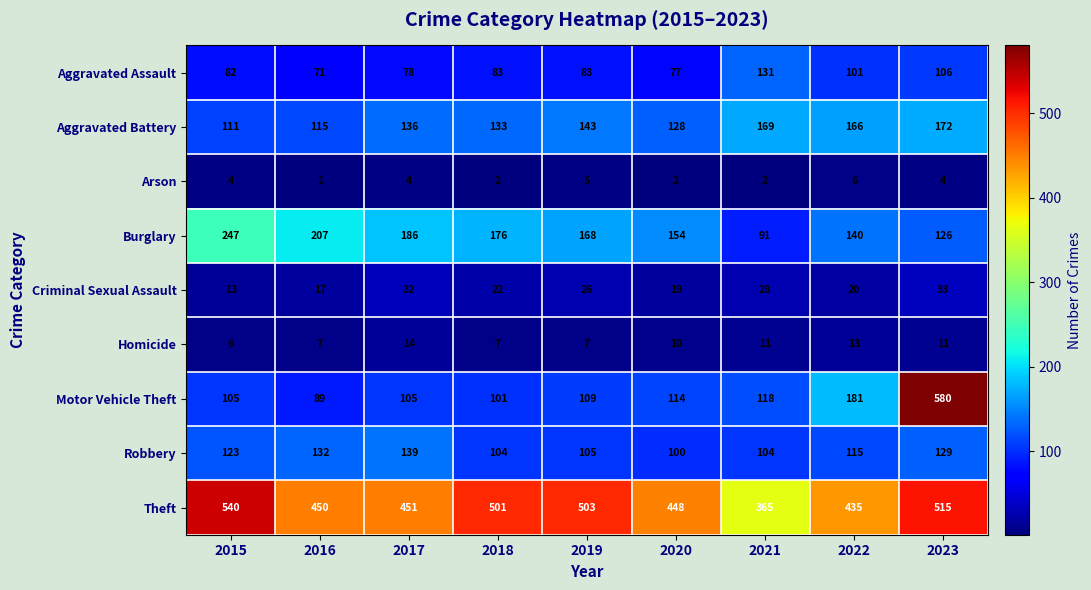

At which category is the sum across all series the highest?

2023